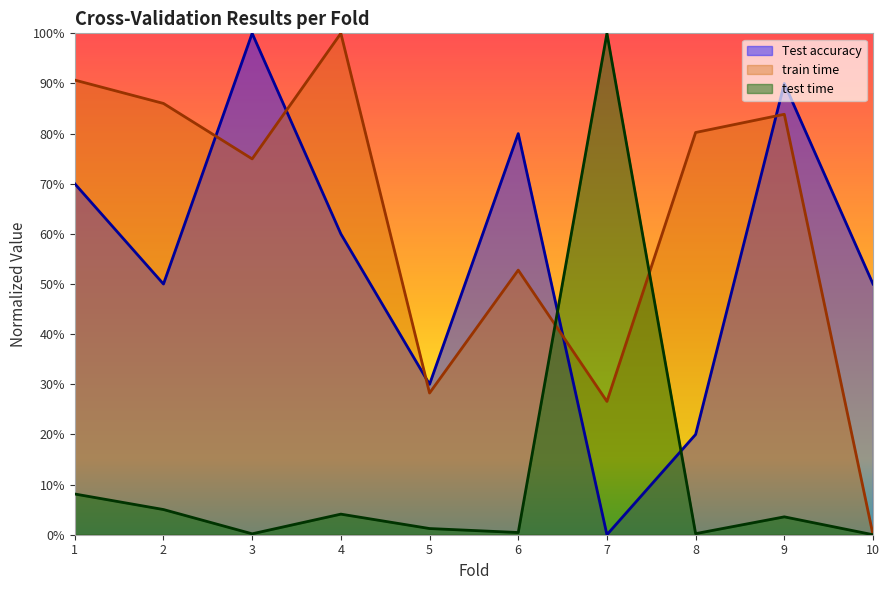

Which series has the widest spread of values?

Test accuracy